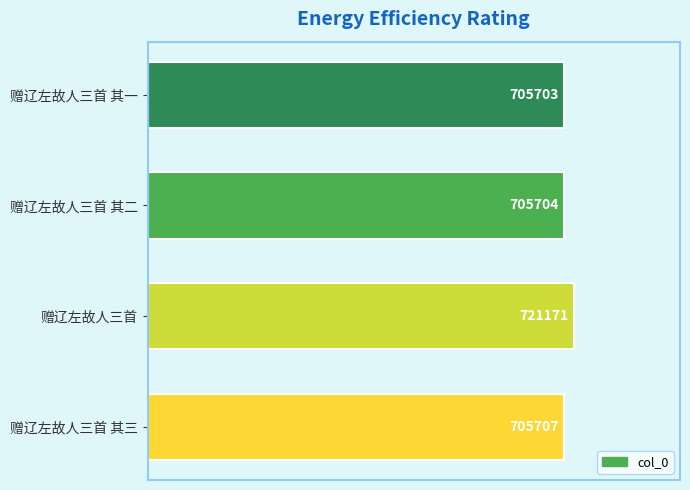

Does the chart contain any negative values?

No